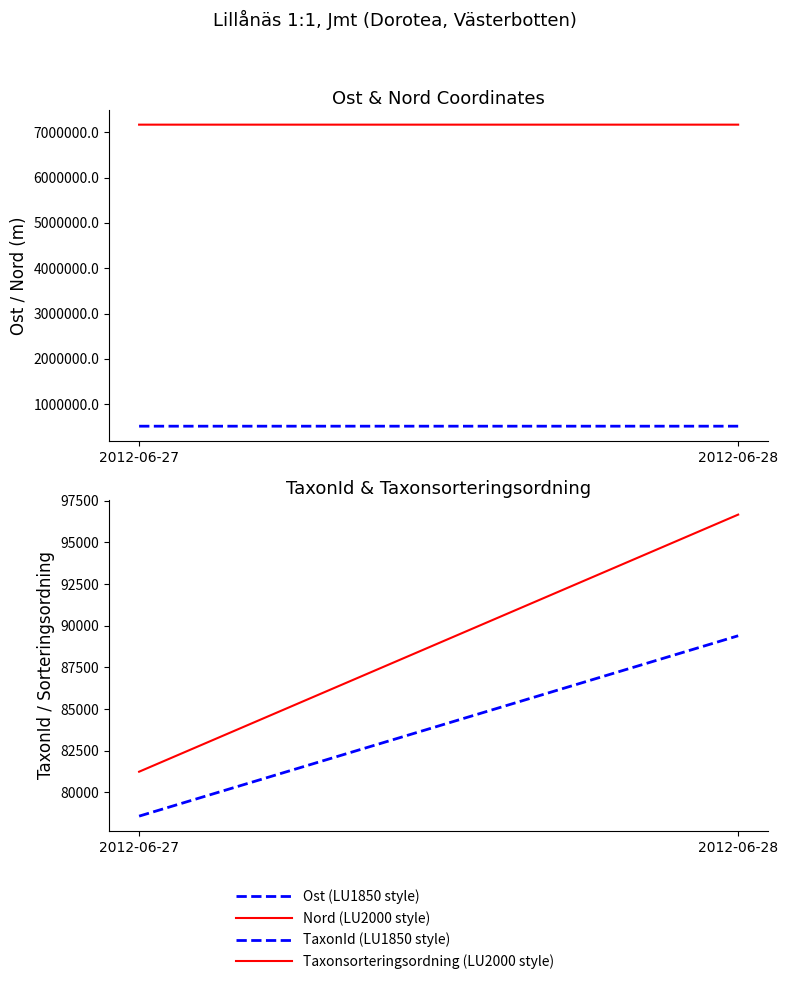

Does the chart have visible grid lines?

No